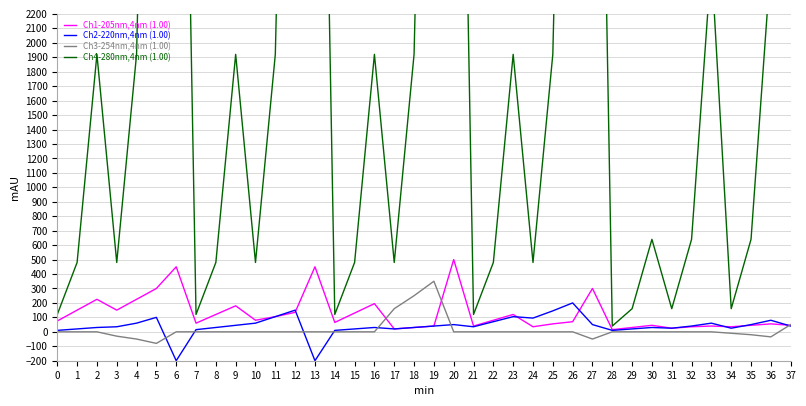

At which category is the sum across all series the highest?

20